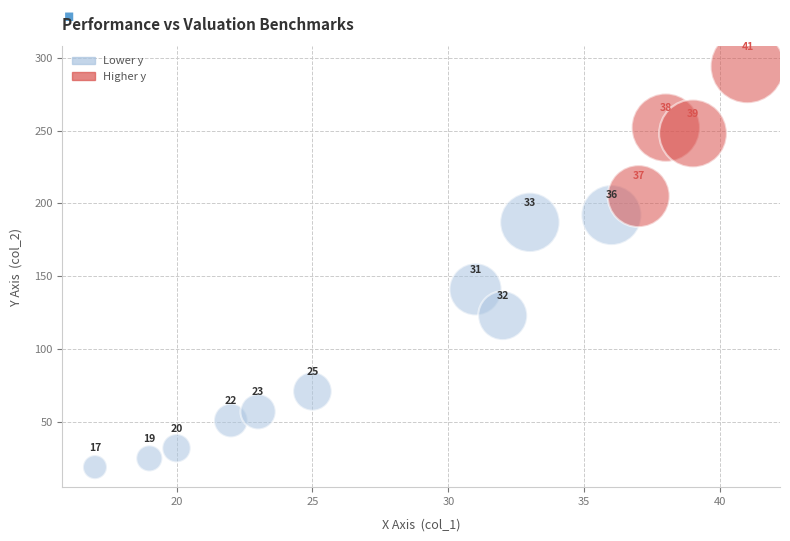

What is the range of Y values (max minus min)?

275